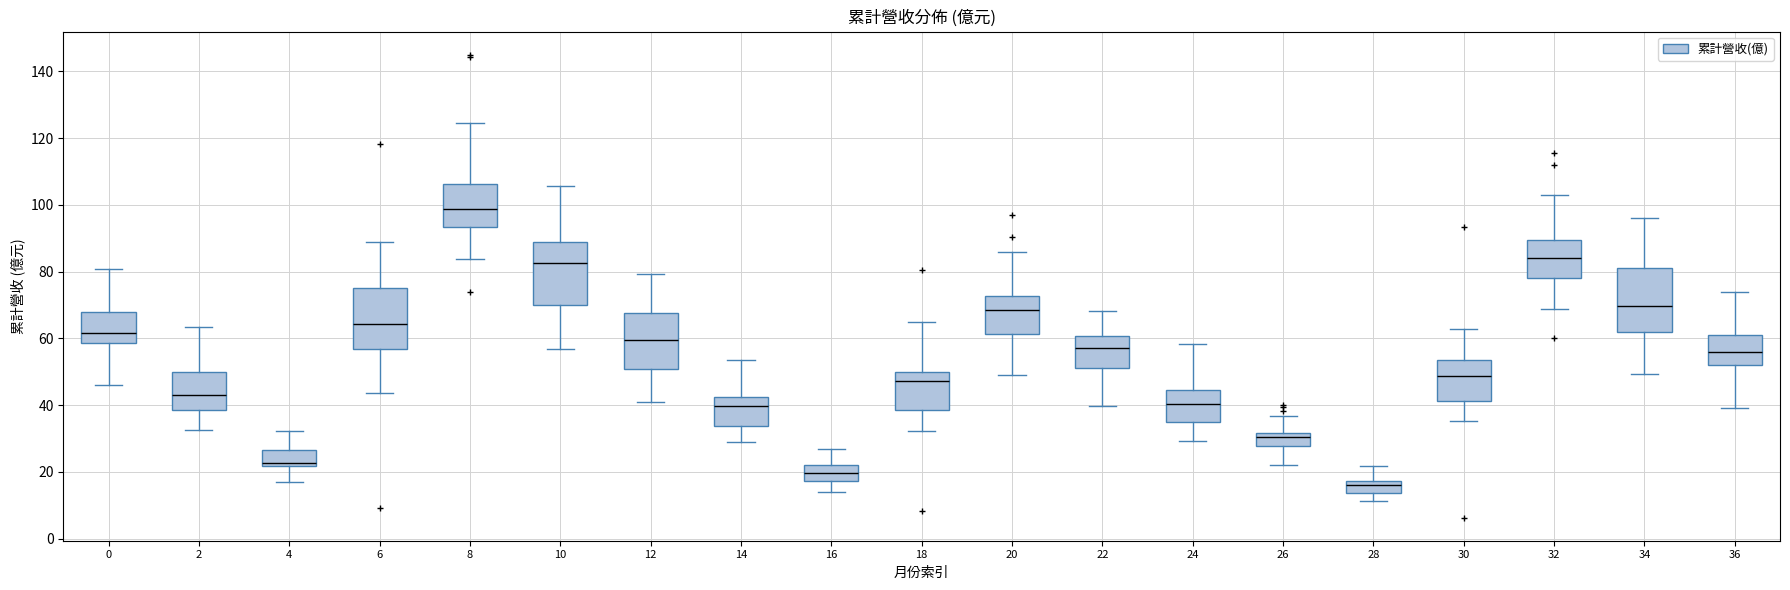

Reading left to right, transcribe this box plot: for each box, give where its median line is, the range the box spans, and where its two whiskers end, as read against the y-axis. The values are not printed on the chart, so give them approximately, as read against the axis.

0: median 62, box 58 to 68, whiskers 46 to 80
2: median 42, box 38 to 50, whiskers 32 to 64
4: median 22 (just above the box's lower edge), box 22 to 26, whiskers 18 to 32
6: median 64, box 56 to 76, whiskers 44 to 88
8: median 98, box 94 to 106, whiskers 84 to 124
10: median 82, box 70 to 88, whiskers 56 to 106
12: median 60, box 50 to 68, whiskers 40 to 80
14: median 40, box 34 to 42, whiskers 28 to 54
16: median 20, box 18 to 22, whiskers 14 to 26
18: median 48, box 38 to 50, whiskers 32 to 66
20: median 68, box 62 to 72, whiskers 50 to 86
22: median 58, box 52 to 60, whiskers 40 to 68
24: median 40, box 34 to 44, whiskers 30 to 58
26: median 30, box 28 to 32, whiskers 22 to 36
28: median 16, box 14 to 18, whiskers 12 to 22
30: median 48, box 42 to 54, whiskers 36 to 62
32: median 84, box 78 to 90, whiskers 68 to 102
34: median 70, box 62 to 82, whiskers 50 to 96
36: median 56, box 52 to 60, whiskers 40 to 74